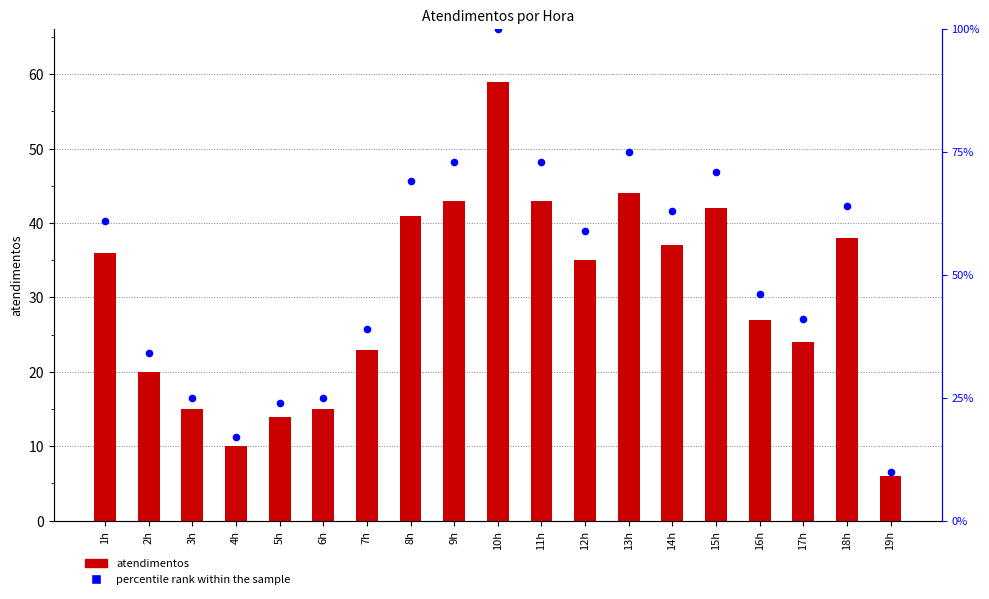

Which series contains the highest Y value?

percentile rank within the sample